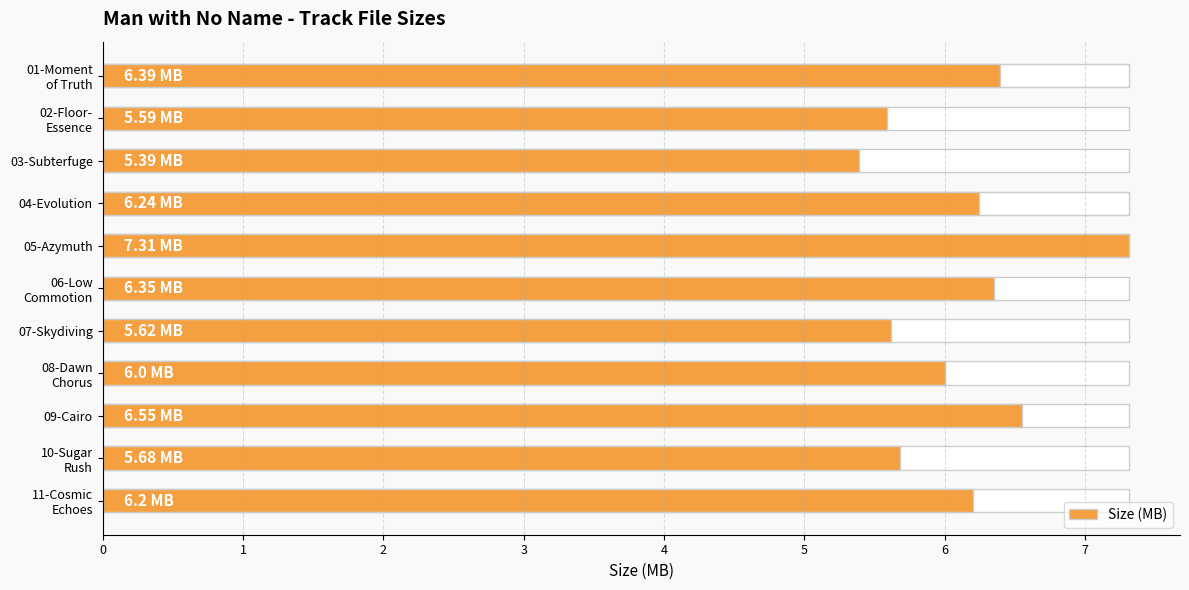

The chart shows a value of 7.4 at 07-Skydiving. True or false?

False